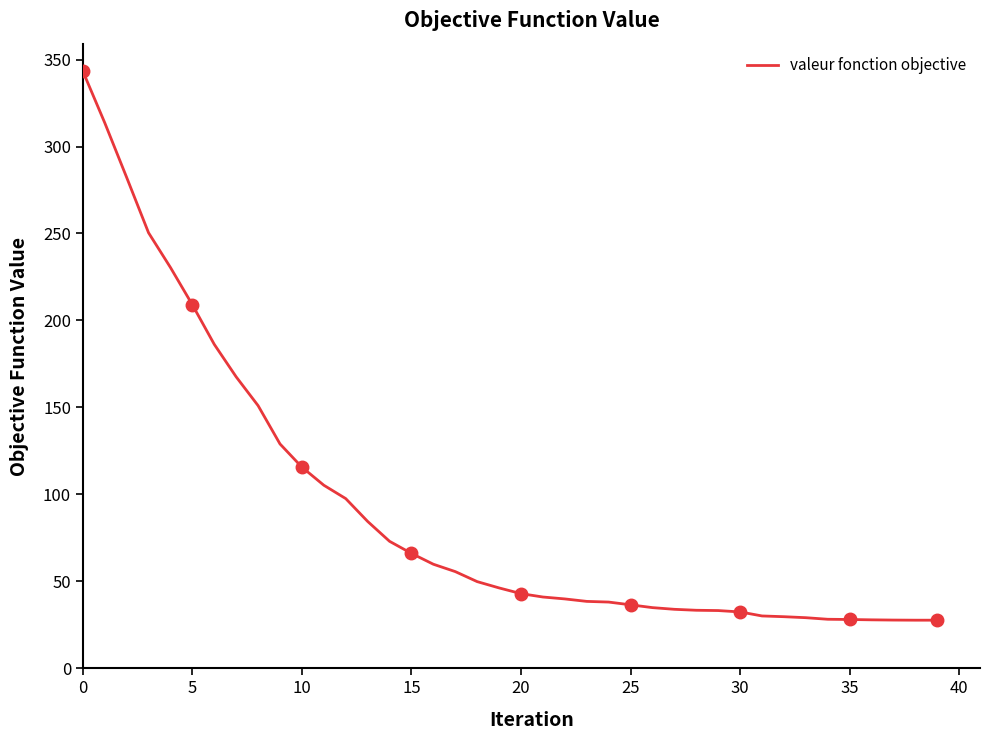

How many data points are above 46?

20